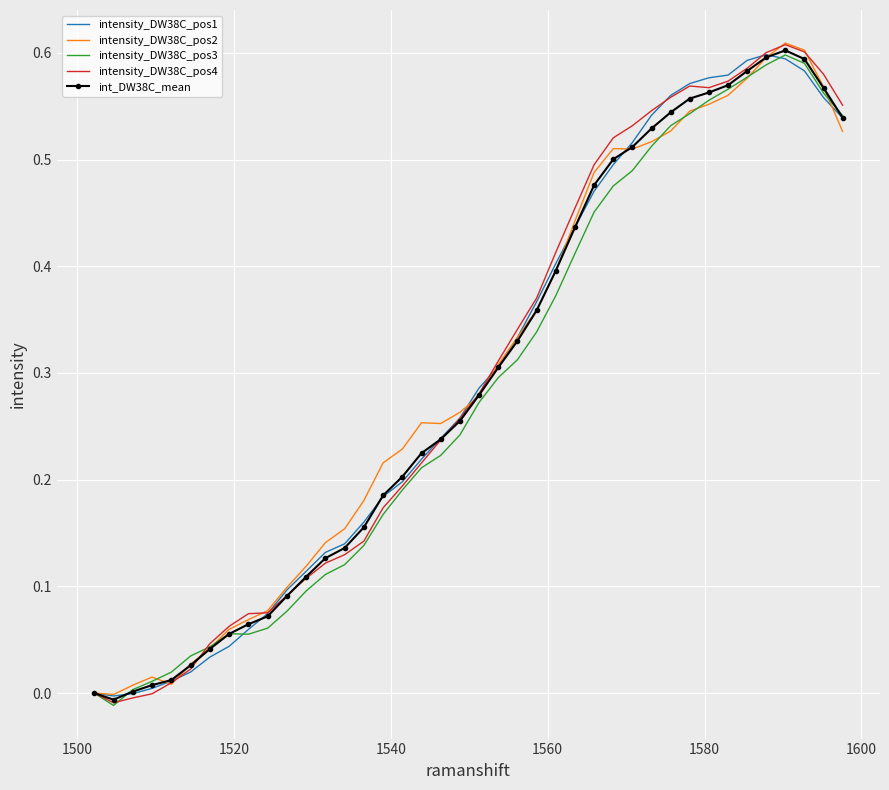

Which series has the largest range (max minus min)?

intensity_DW38C_pos4